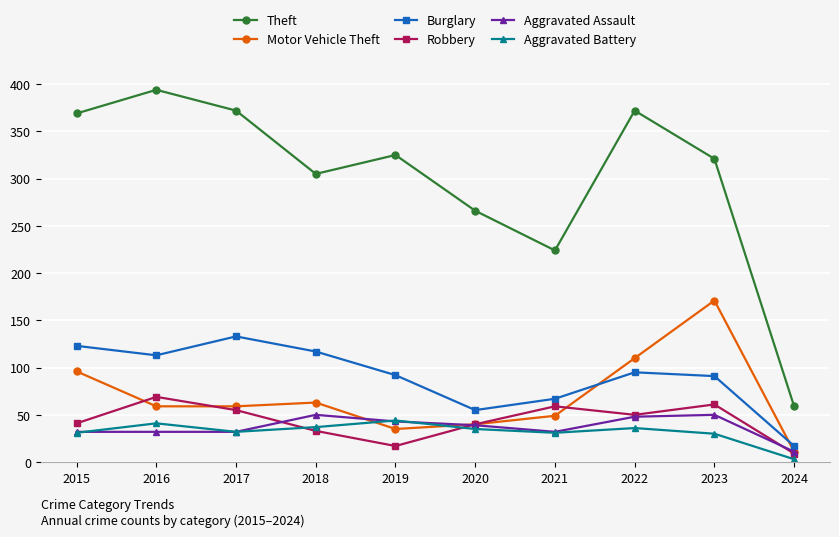

What is the lowest value of the Theft series?

59